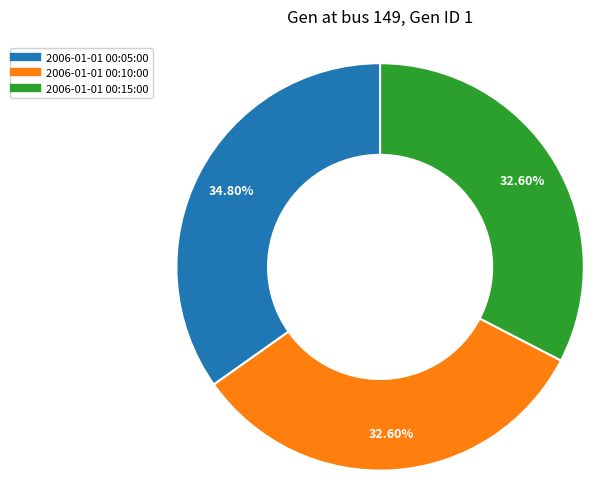

How many segments does this pie chart have?

3